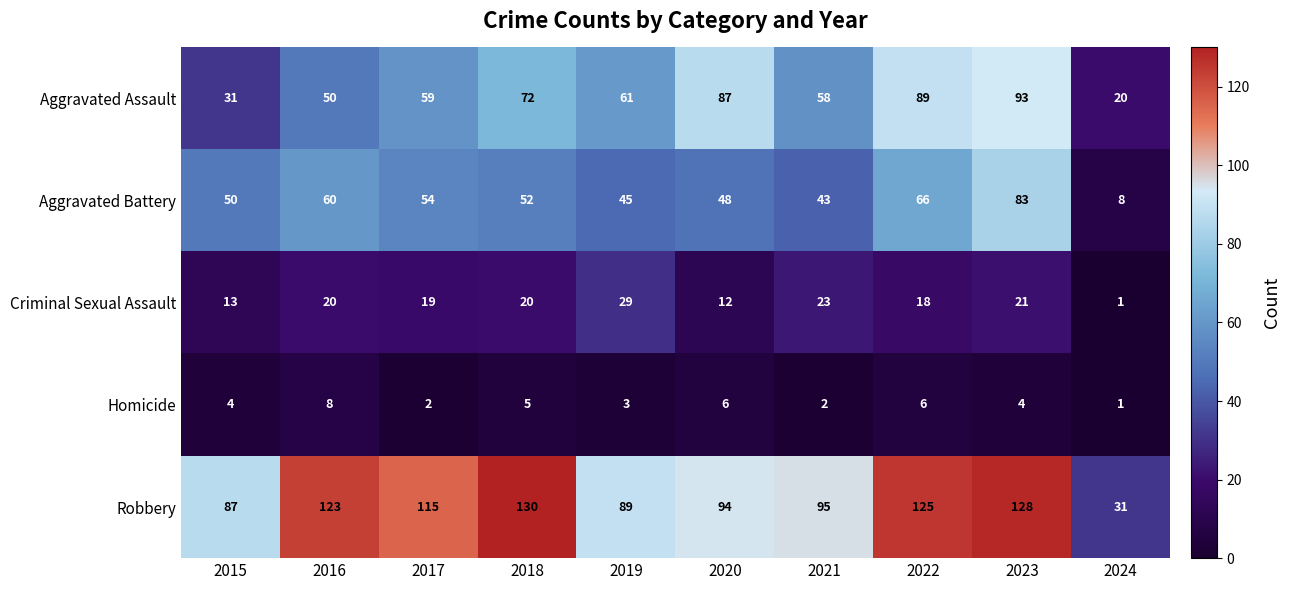

Which series has the largest total across all categories?

Robbery